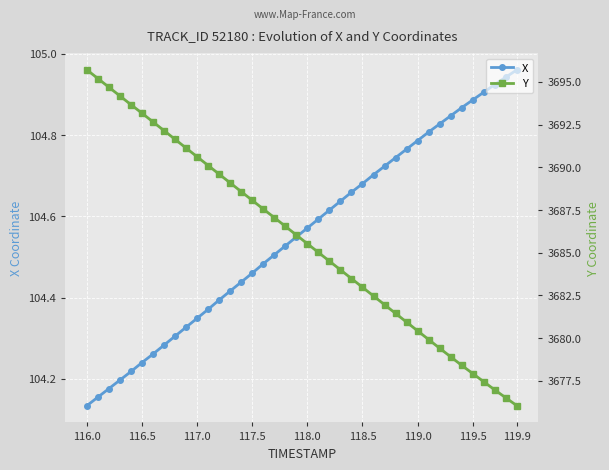

Which category has the lowest value in the X series?

116.0